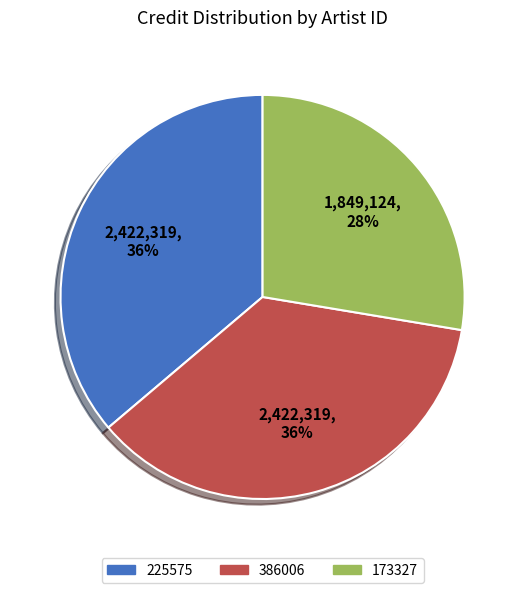

Do 173327 and 386006 together represent more than half of the pie?

Yes